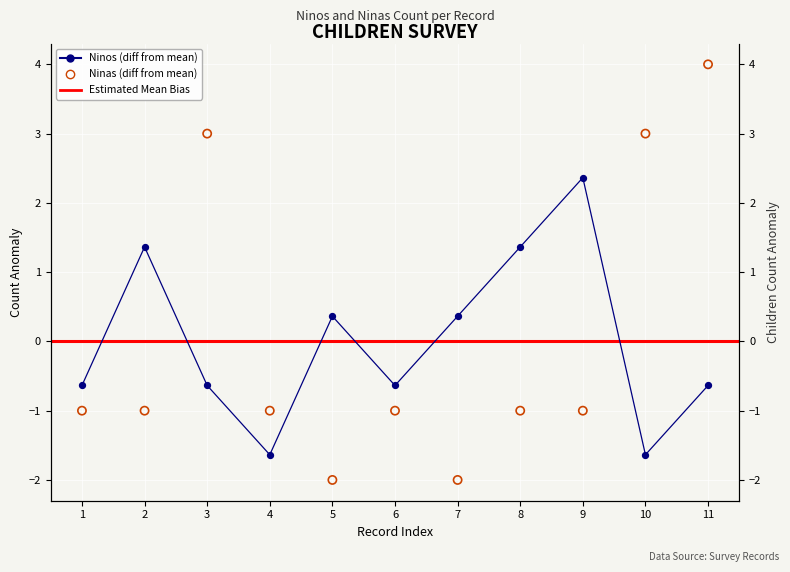

Which series has the widest spread of Y values?

Ninas